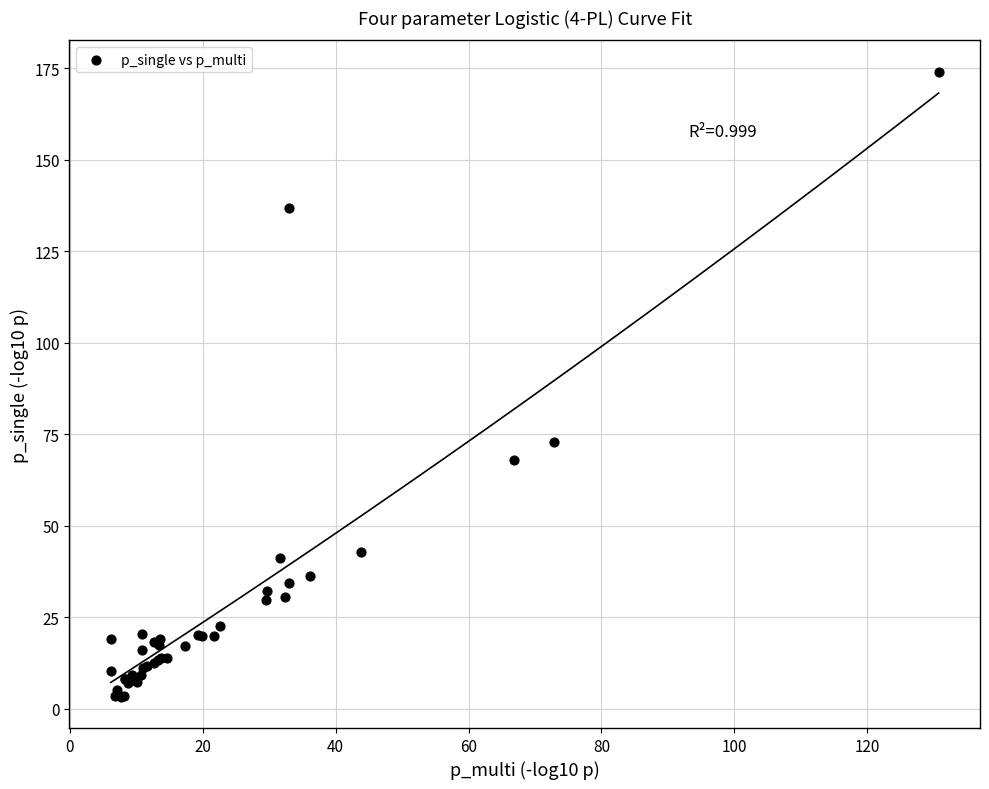

What Y value in the scatter plot is closest to 88?

72.8